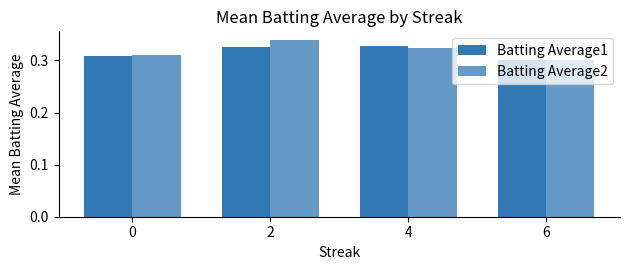

How many groups of bars are there?

4